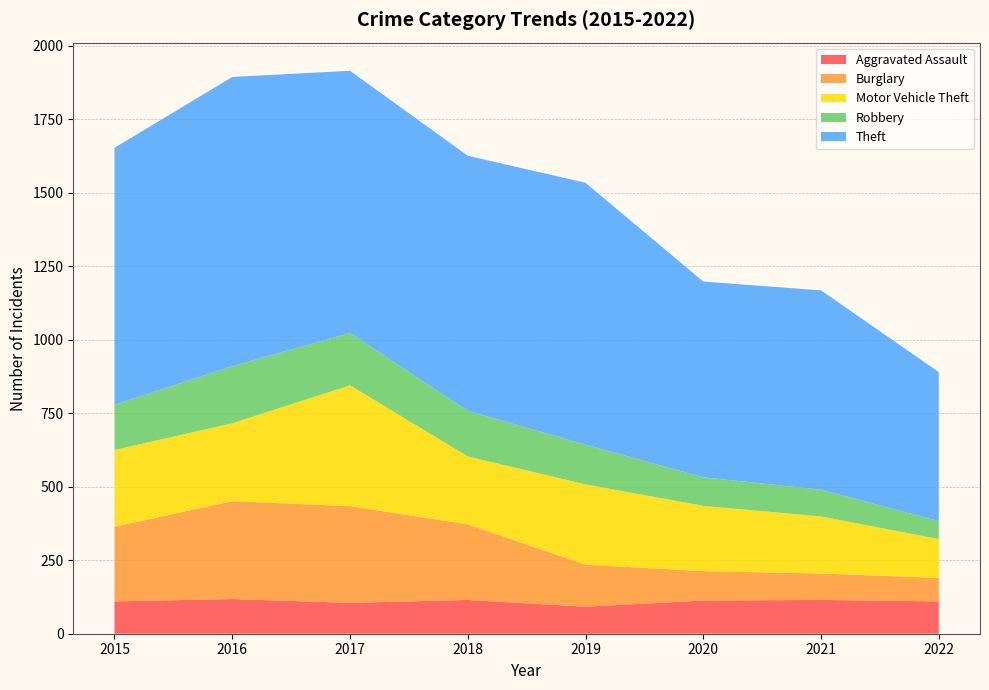

Reading left to right, extract all data points from this chart.

Aggravated Assault: 110	118	105	115	92	113	115	110
Burglary: 254	333	329	257	143	100	90	80
Motor Vehicle Theft: 261	265	411	231	273	222	194	132
Robbery: 154	194	178	155	135	97	91	61
Theft: 874	984	892	868	891	666	678	507